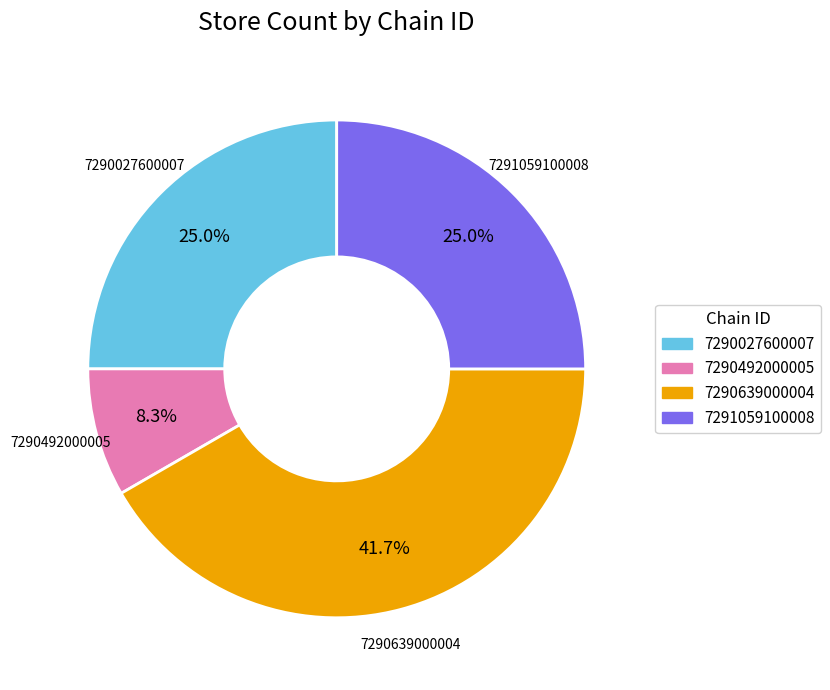

Which slice is the smallest?

7290492000005